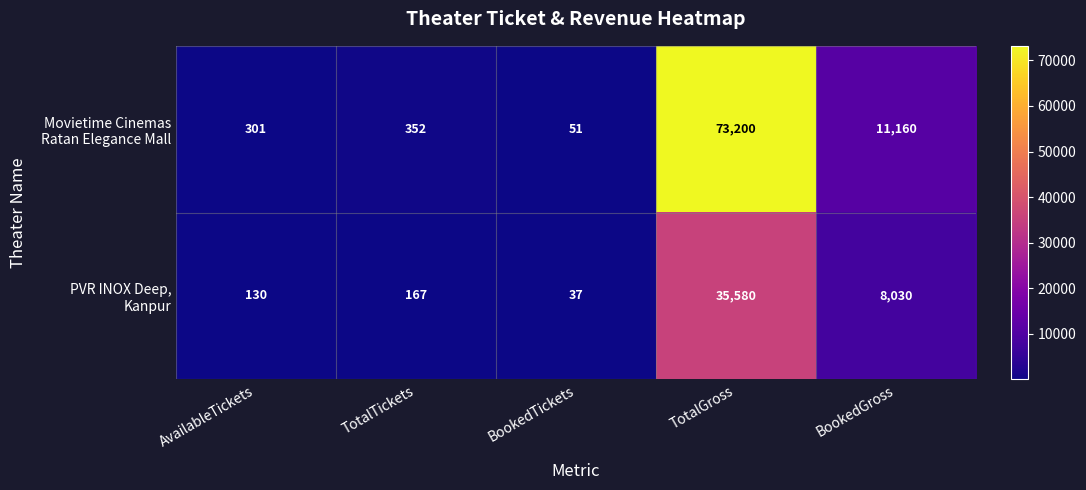

What is the smallest value displayed?

37